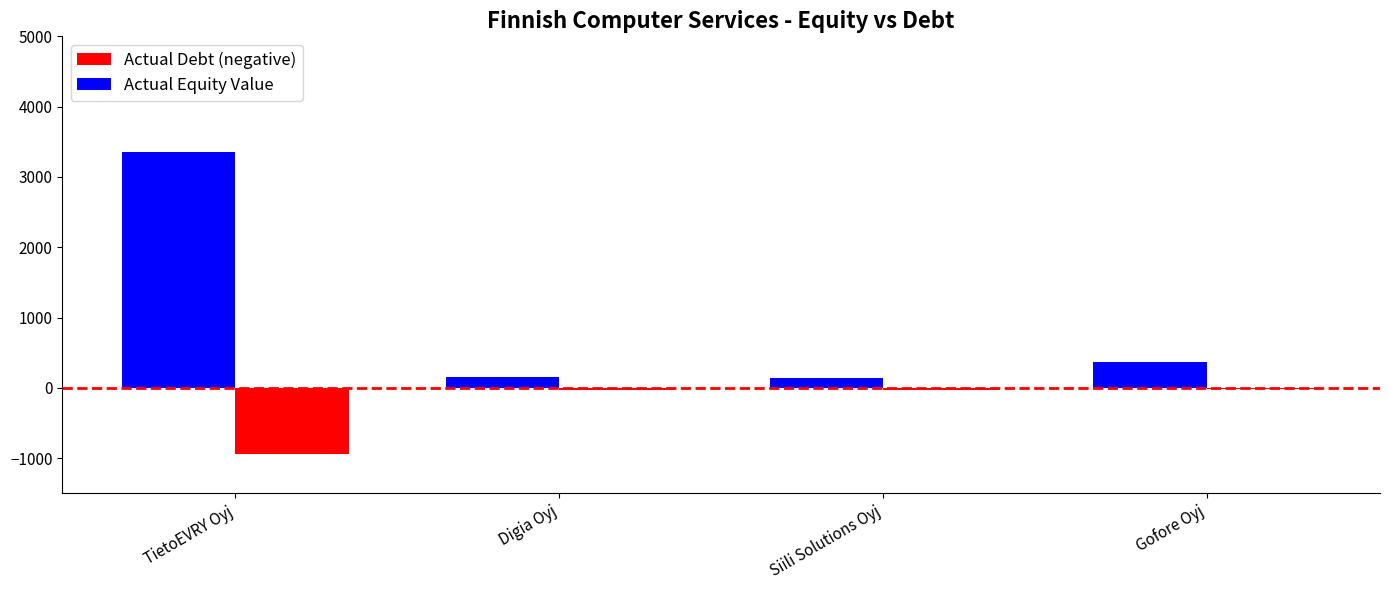

What position from the left is TietoEVRY Oyj?

1